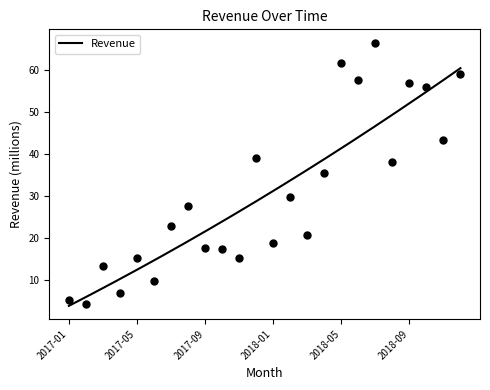

What is the ratio of the value at 2017-01 to the value at 2018-10?

0.1